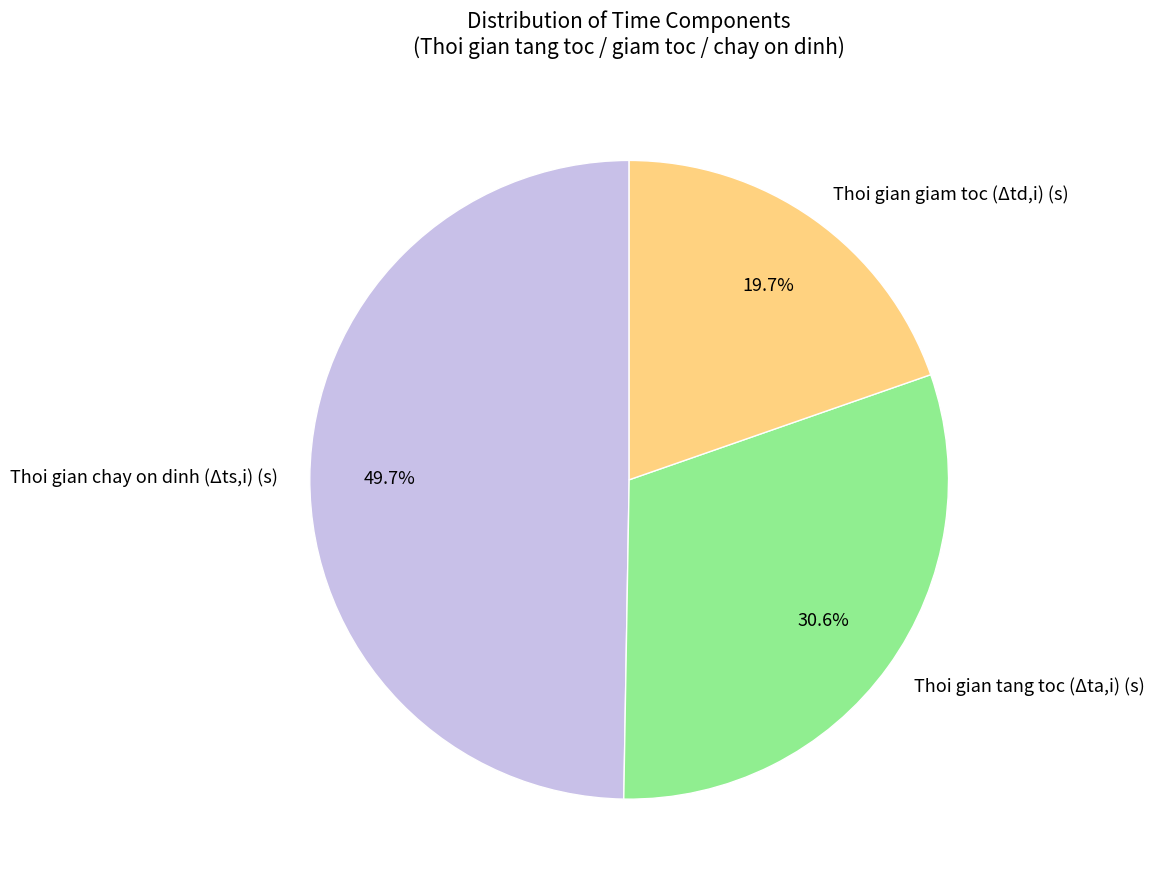

To the nearest percent, what is the combined percentage of Thoi gian tang toc (Δta,i) (s) and Thoi gian giam toc (Δtd,i) (s)?

50%